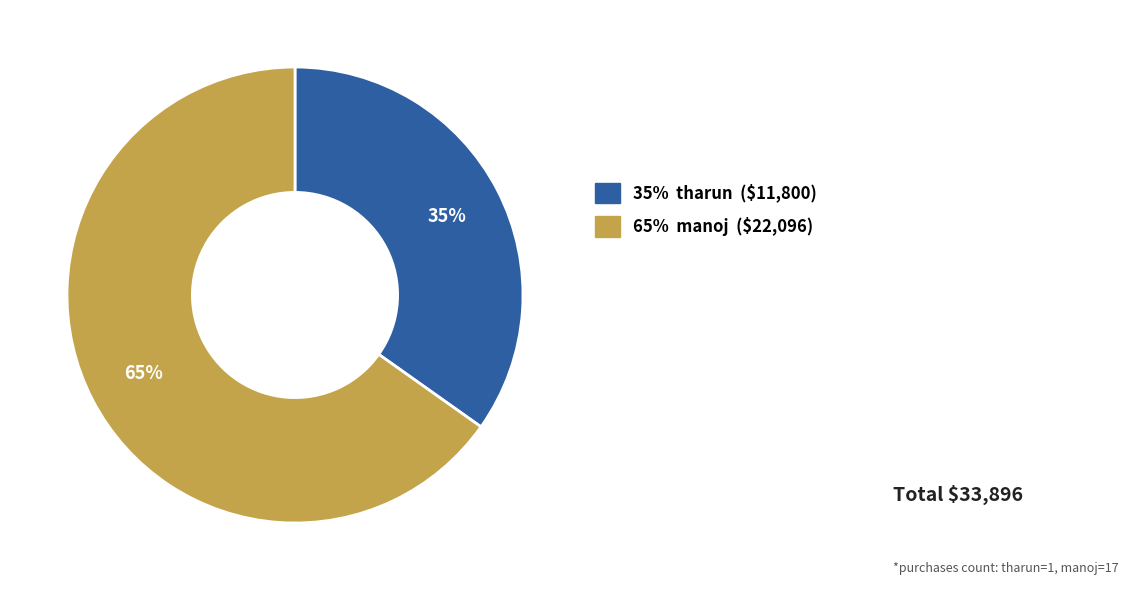

To the nearest percent, what is the average slice percentage?

50%